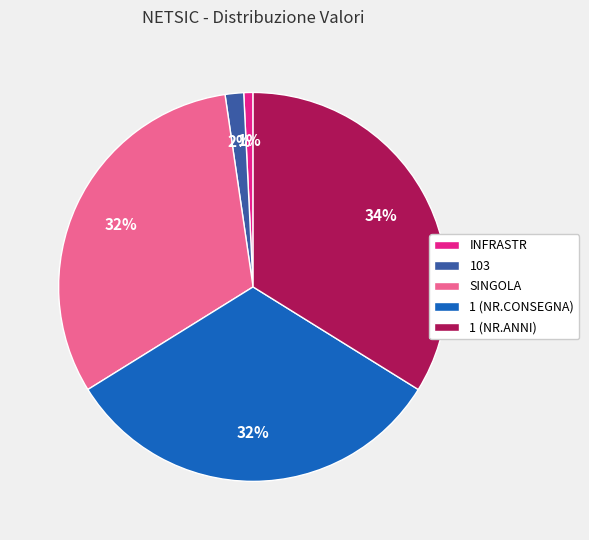

To the nearest percent, what percentage of the pie is INFRASTR?

1%